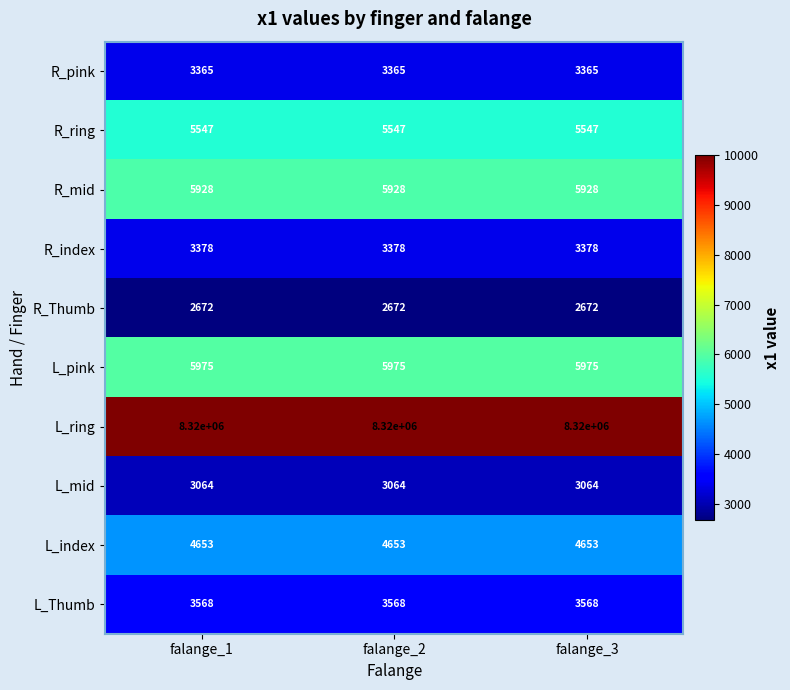

At how many categories does at least one series exceed 6489?

3